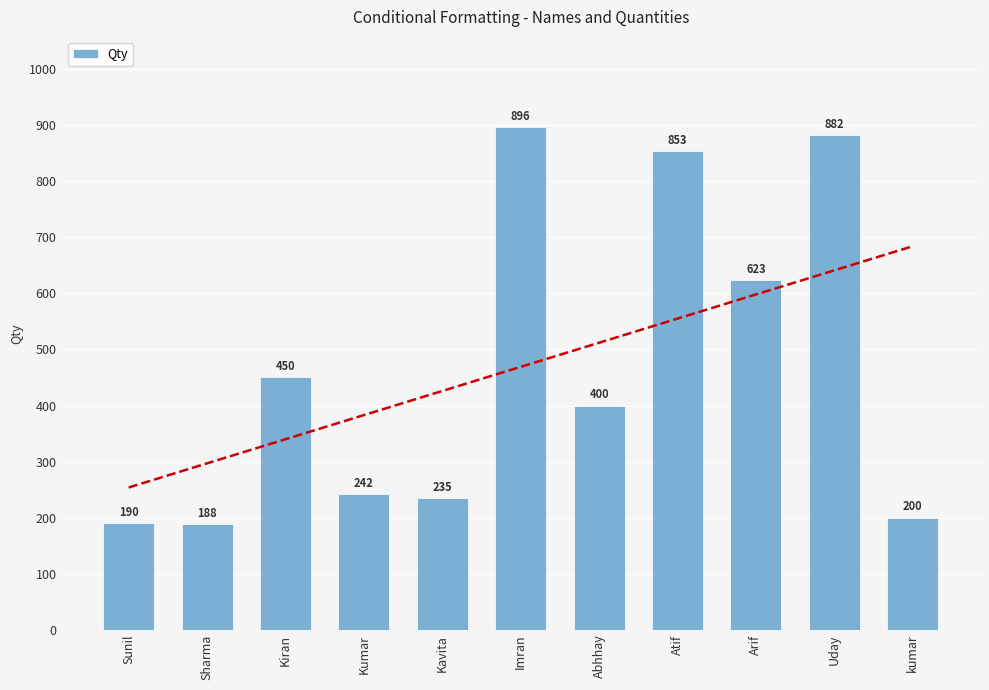

Reading left to right, transcribe all the data shown in this chart.

190	188	450	242	235	896	400	853	623	882	200